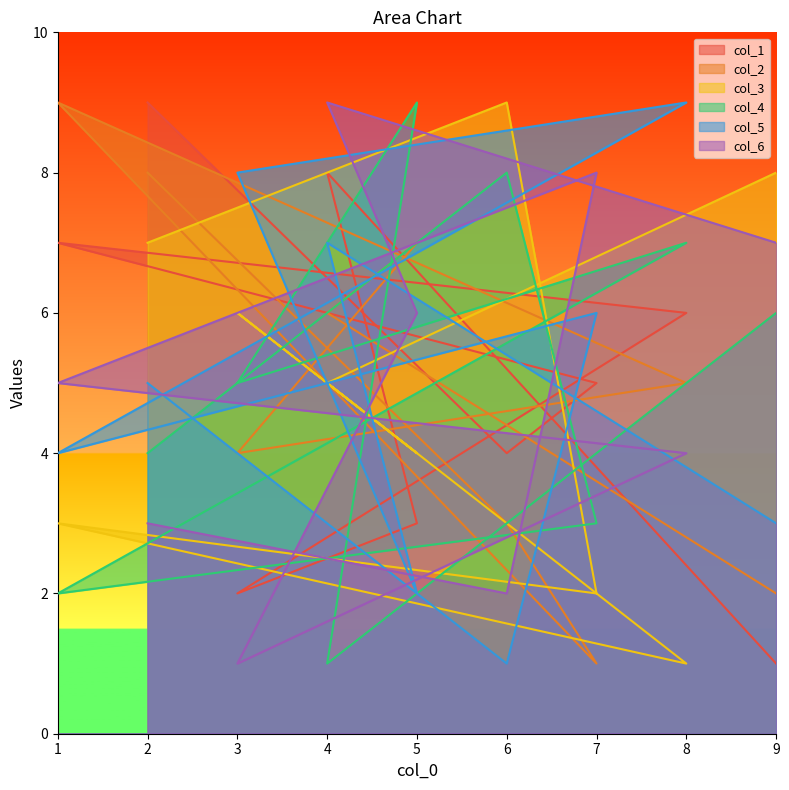

Count the col_4 values in the range 3 to 7.

5